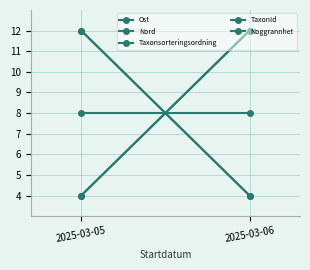

List the labels in order of TaxonId value, smallest first.

2025-03-05, 2025-03-06